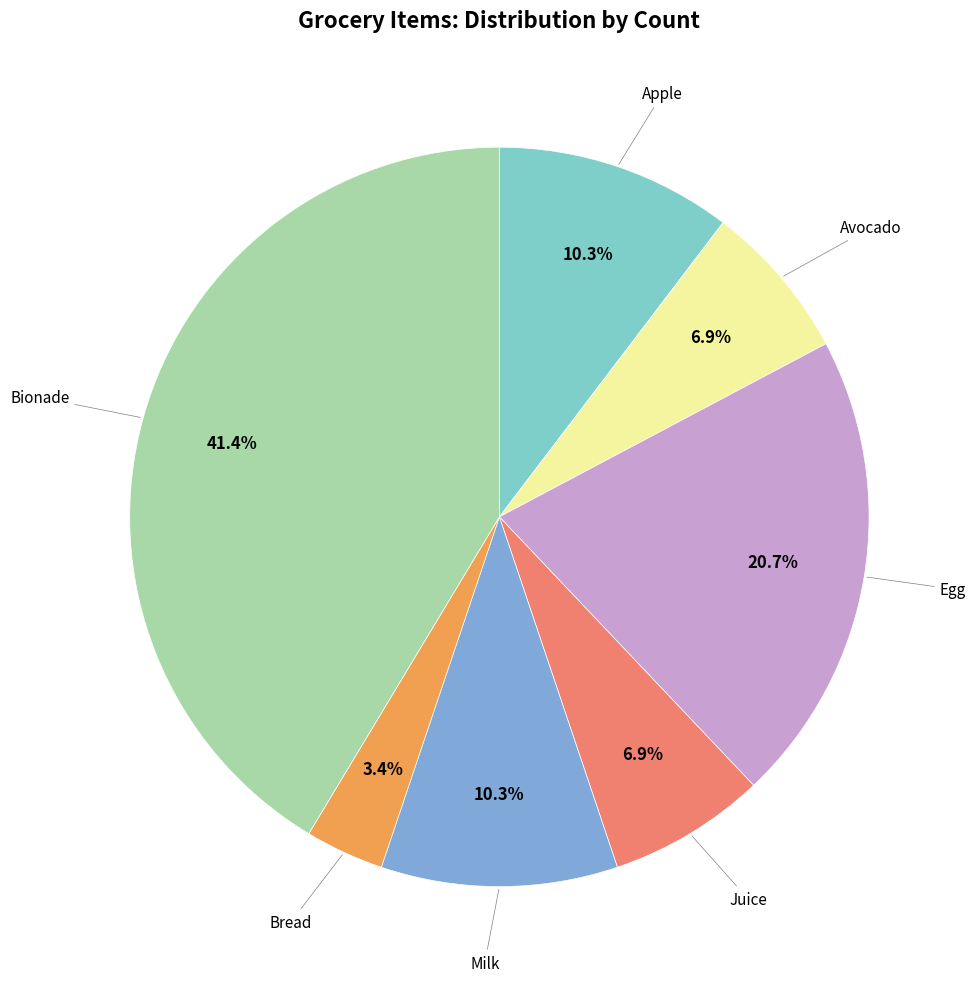

Is there any slice that represents more than half of the pie?

No